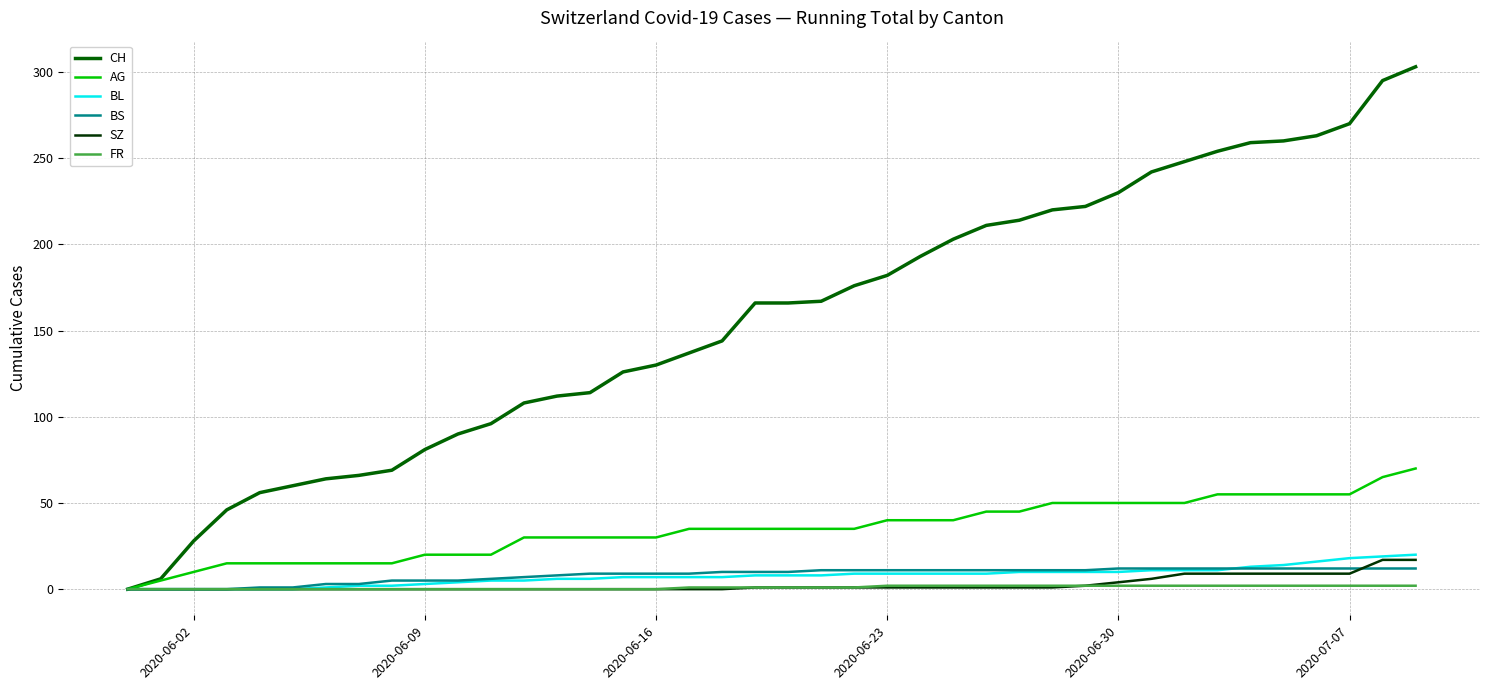

What is the greatest value displayed?

303